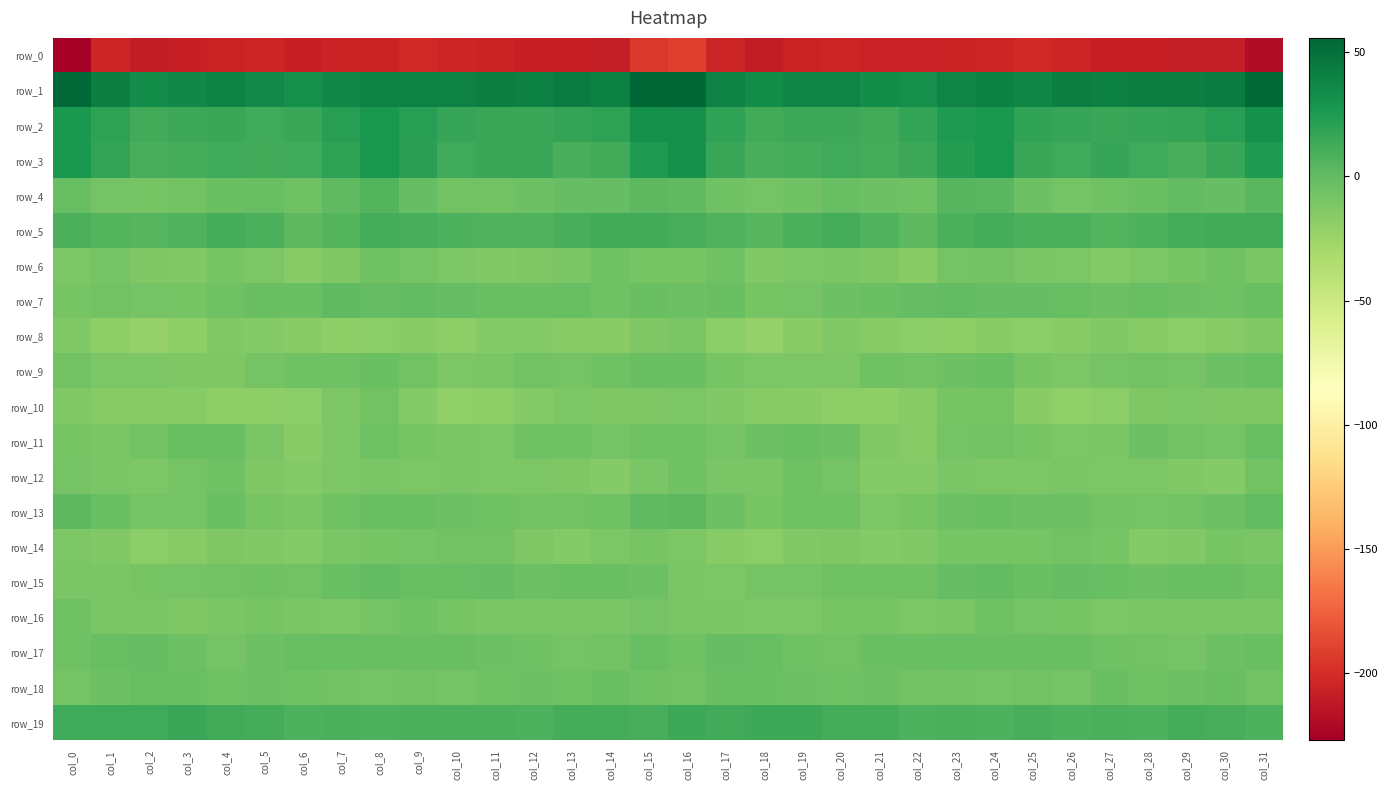

At col_27, list the series in order from largest to smallest.

row_1, row_3, row_2, row_19, row_5, row_15, row_18, row_7, row_17, row_4, row_13, row_9, row_14, row_11, row_16, row_12, row_8, row_6, row_10, row_0